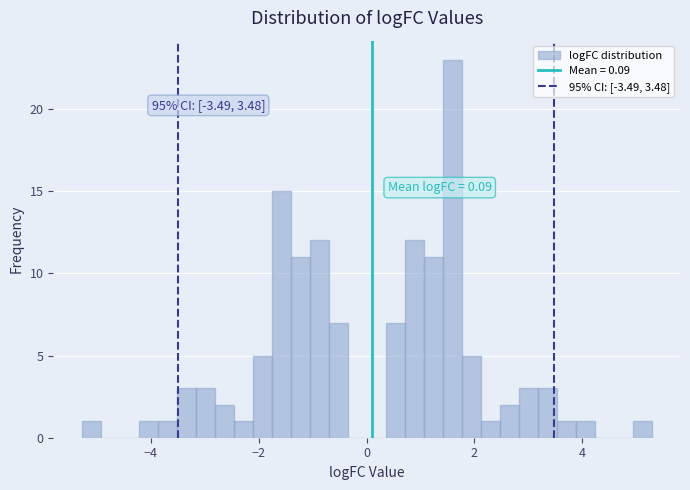

Around what value on the x-axis is the tallest bar? Give the approximate position of its centre, as read against the axis.

1.6